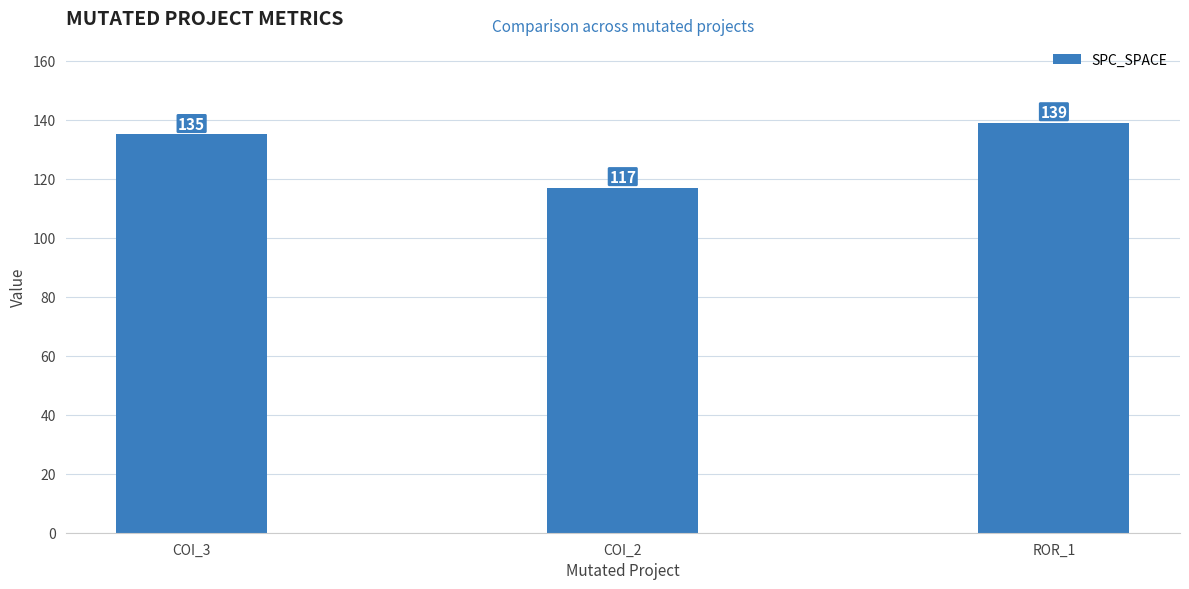

How many values are below 135?

1